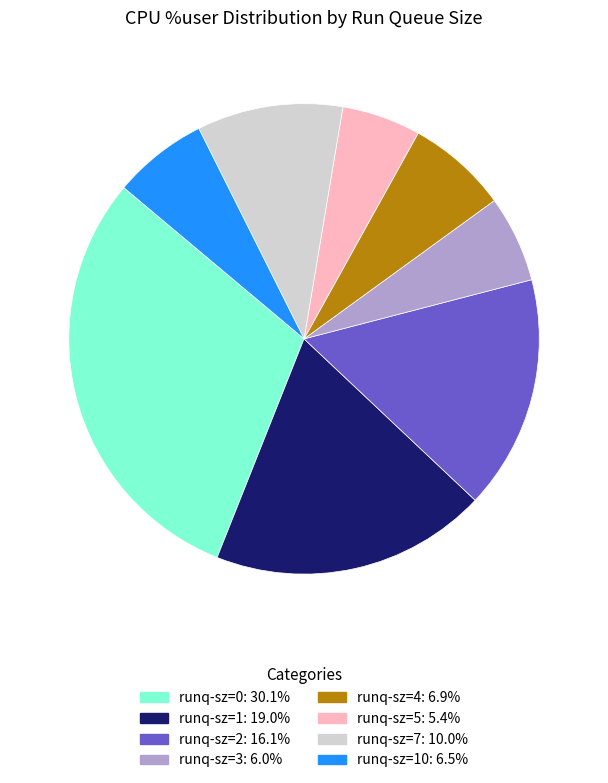

Is there a majority slice in this chart?

No